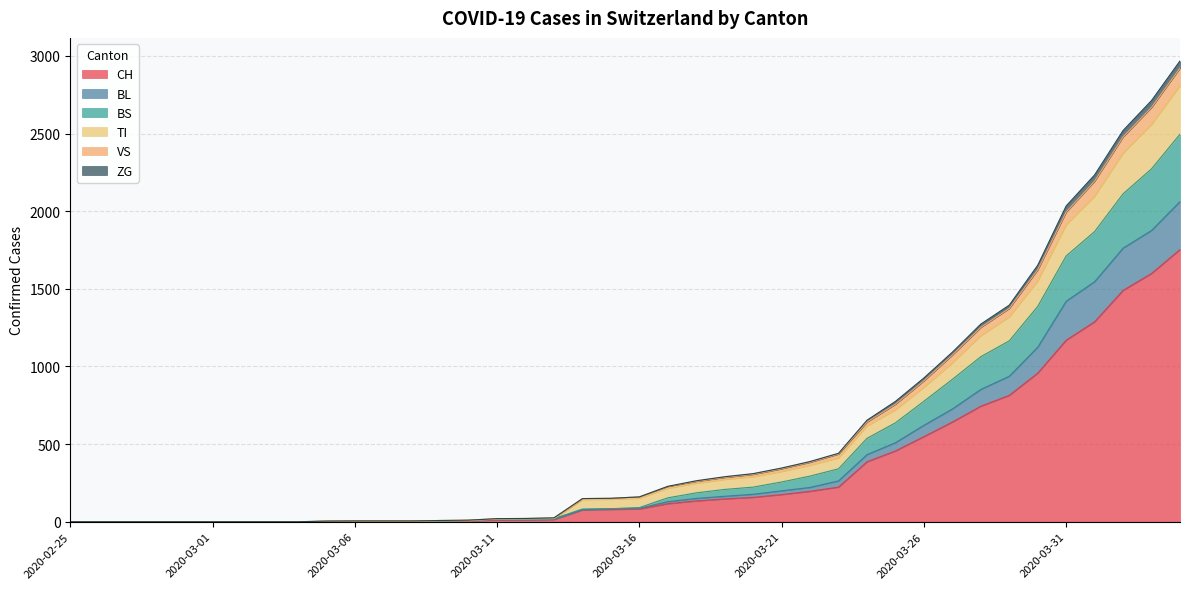

What is the greatest value displayed?

2968